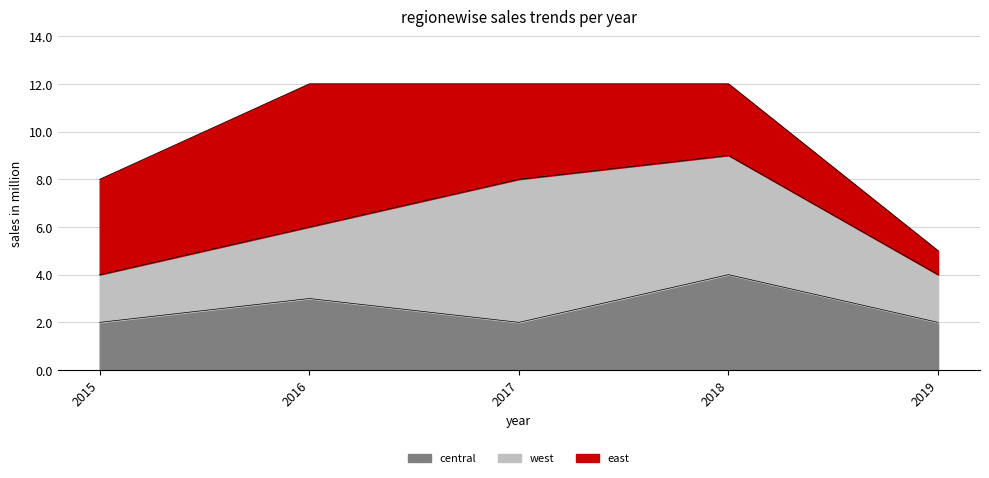

What is the maximum value for west?

6